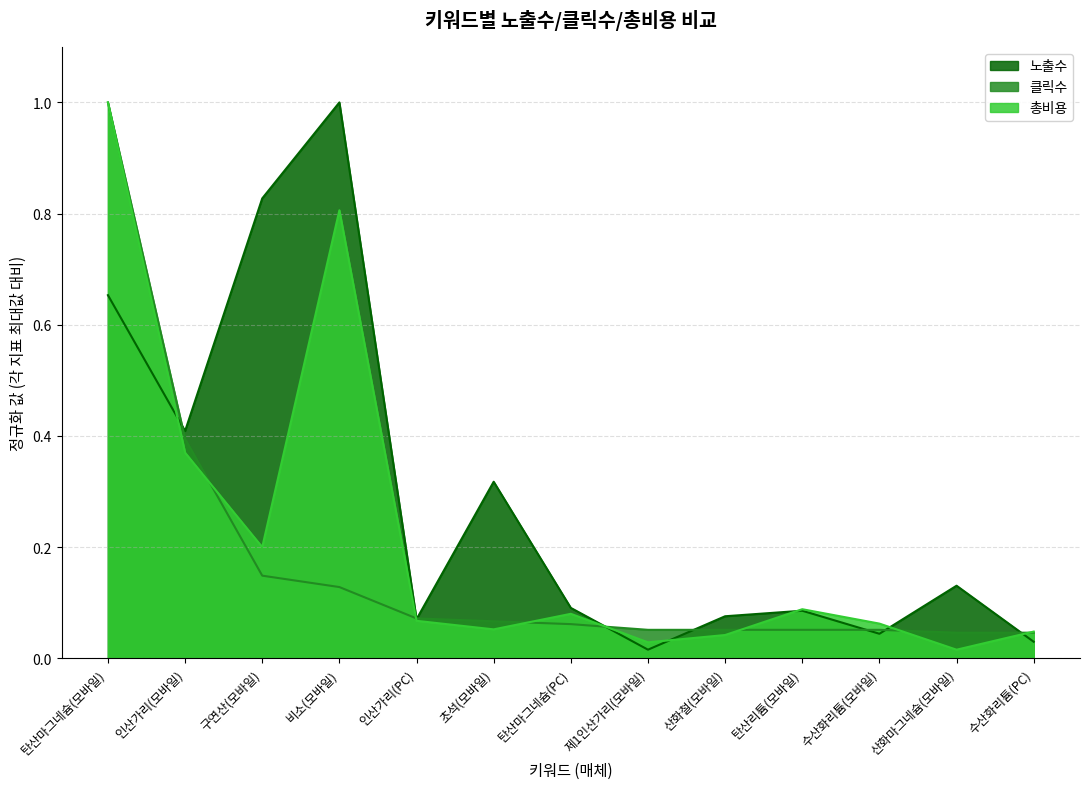

What position from the right is 수산화리튬(PC)?

1